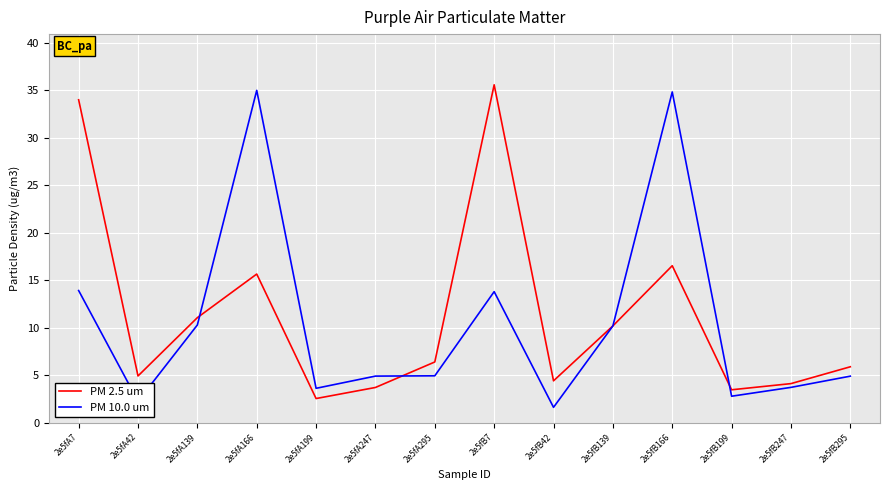

The PM 2.5 um series shows 16.5 at 2e5fB166. True or false?

True